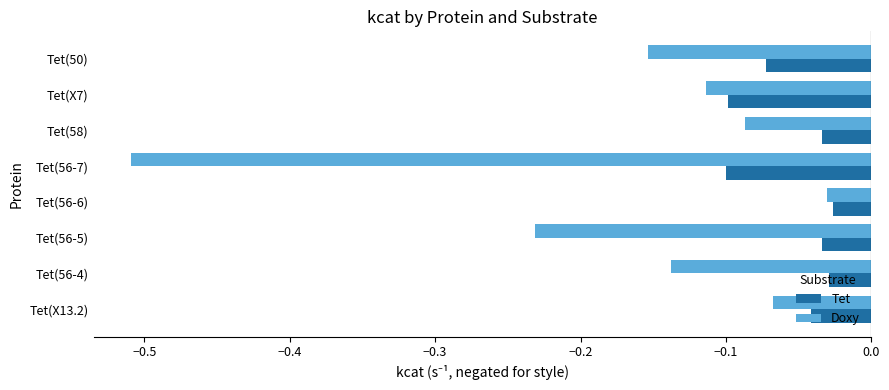

Where is Doxy nearest to the value 0?

Tet(56-6)